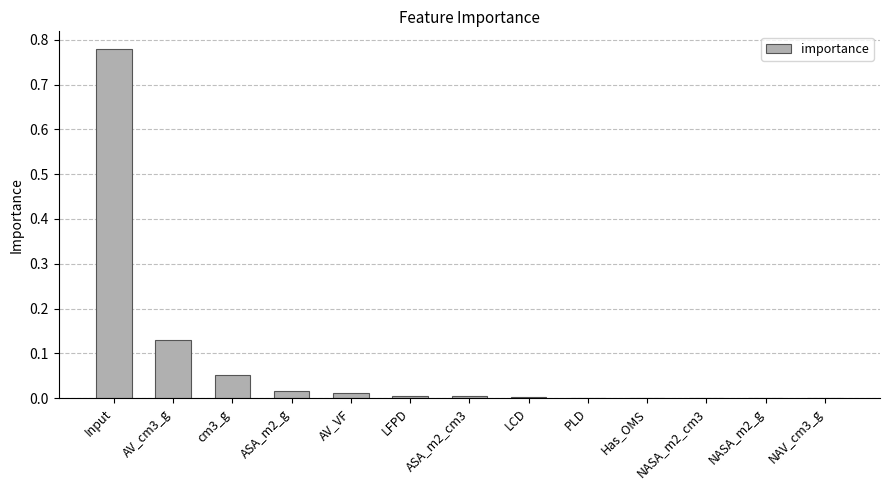

What is the sum of all values?

1.0